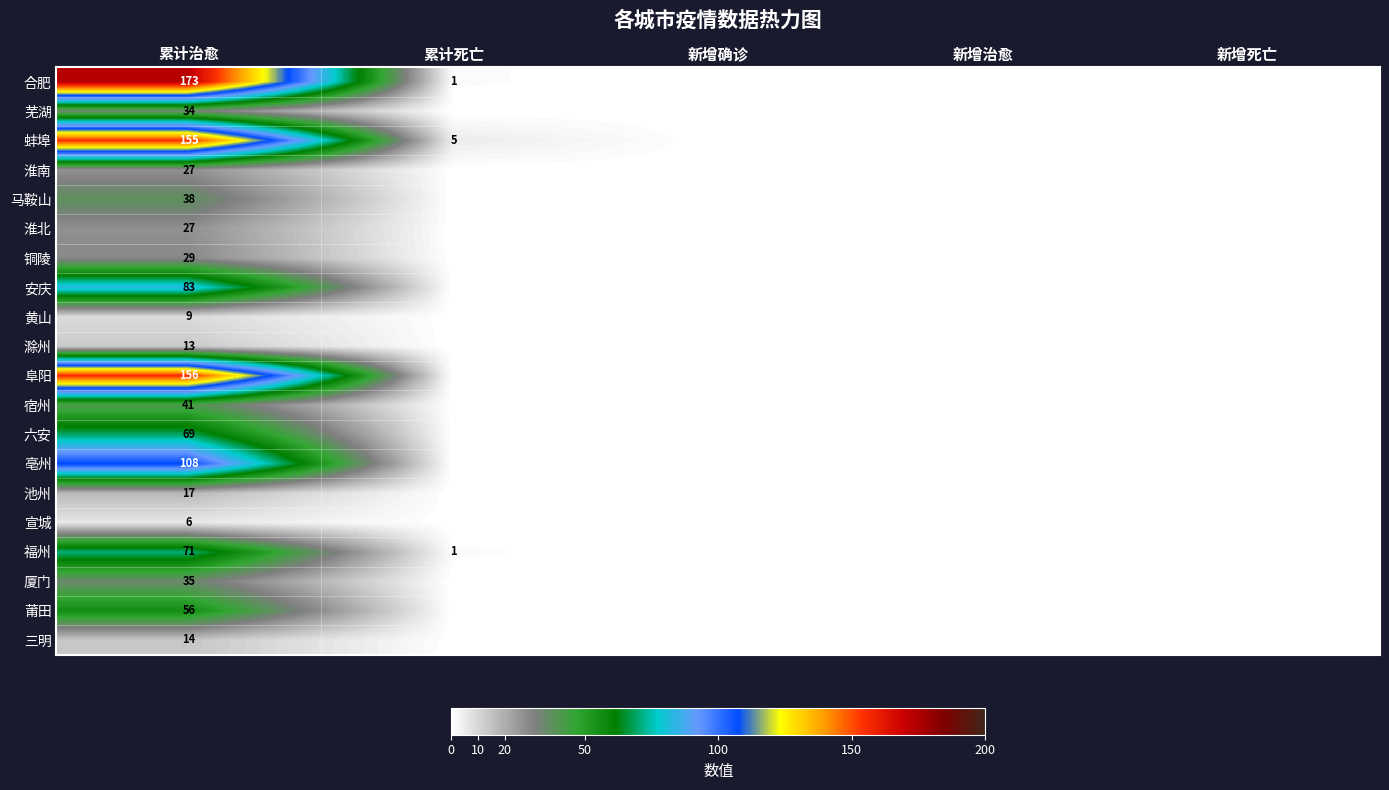

Is it true that 铜陵 equals 52 at 累计治愈?

False